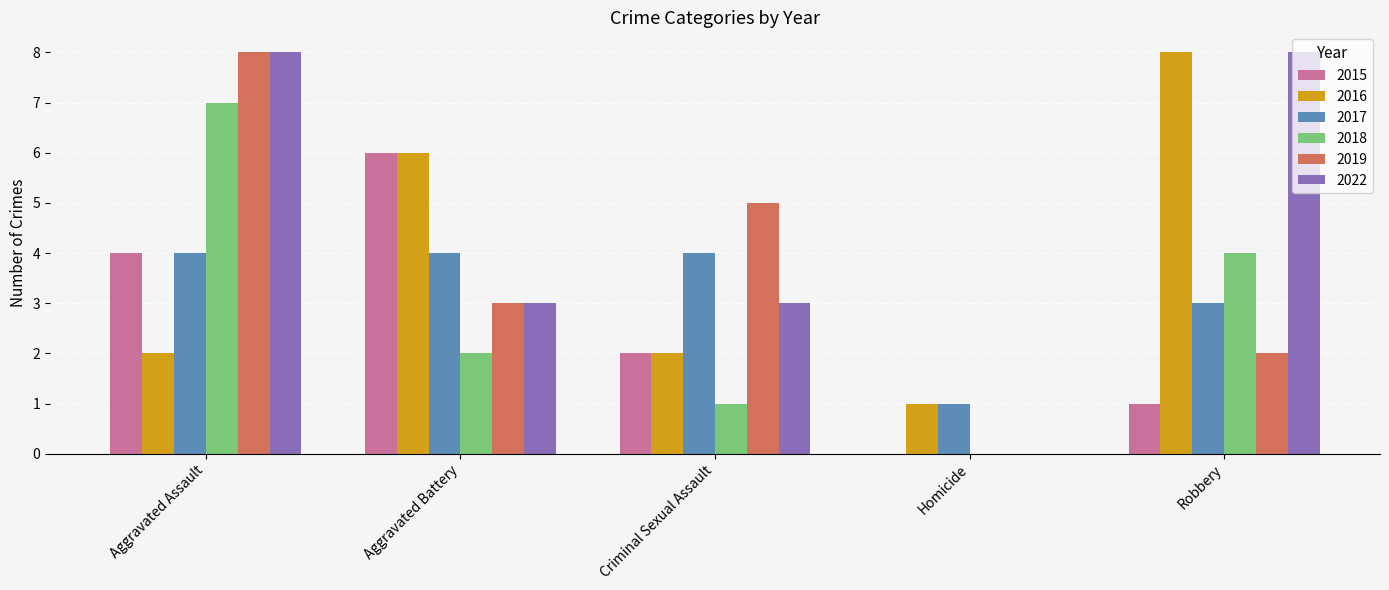

Between Aggravated Assault and Criminal Sexual Assault, which series saw the biggest shift?

2018